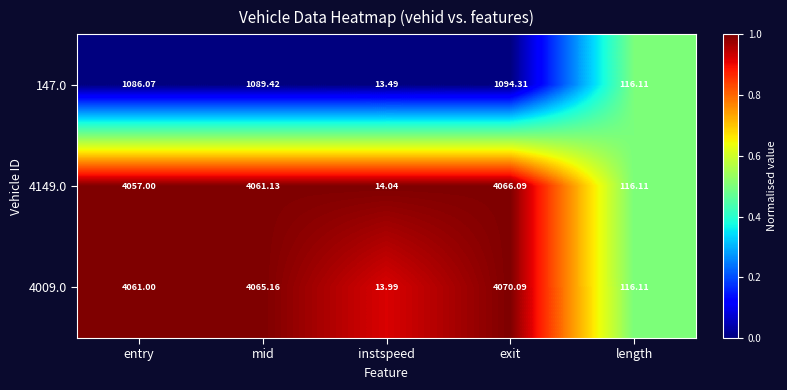

Rank the categories by 4009.0 value from highest to lowest.

exit, mid, entry, length, instspeed